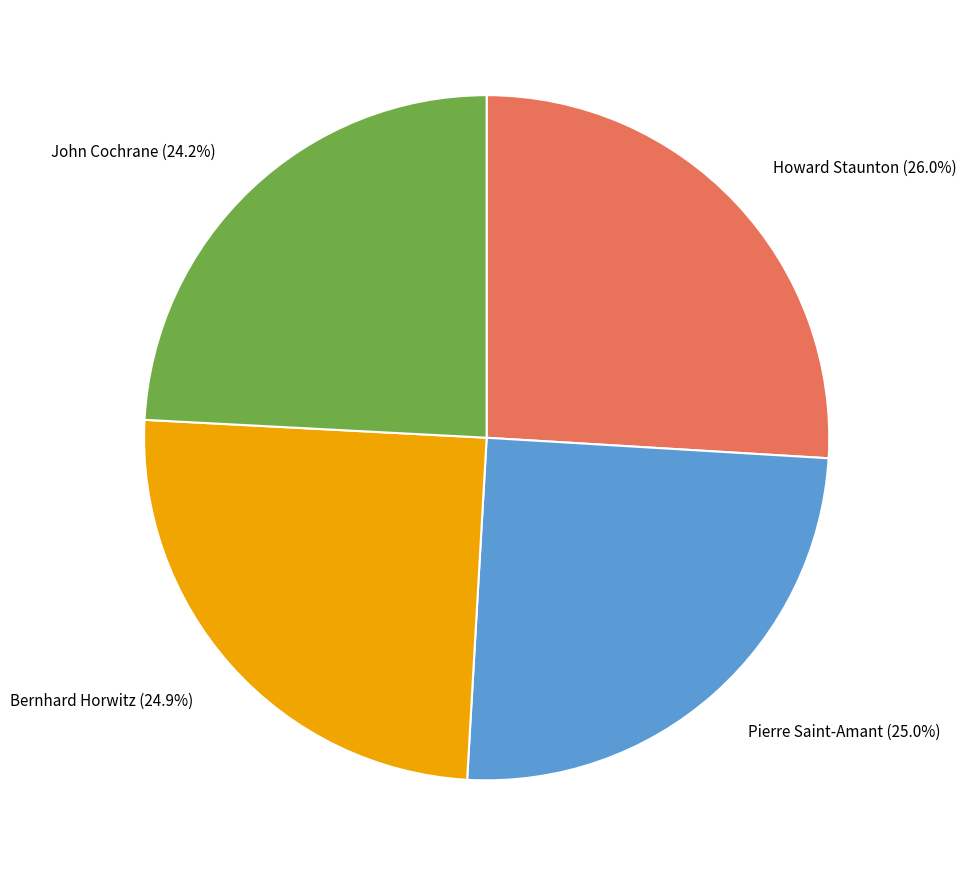

Does any single category account for the majority?

No